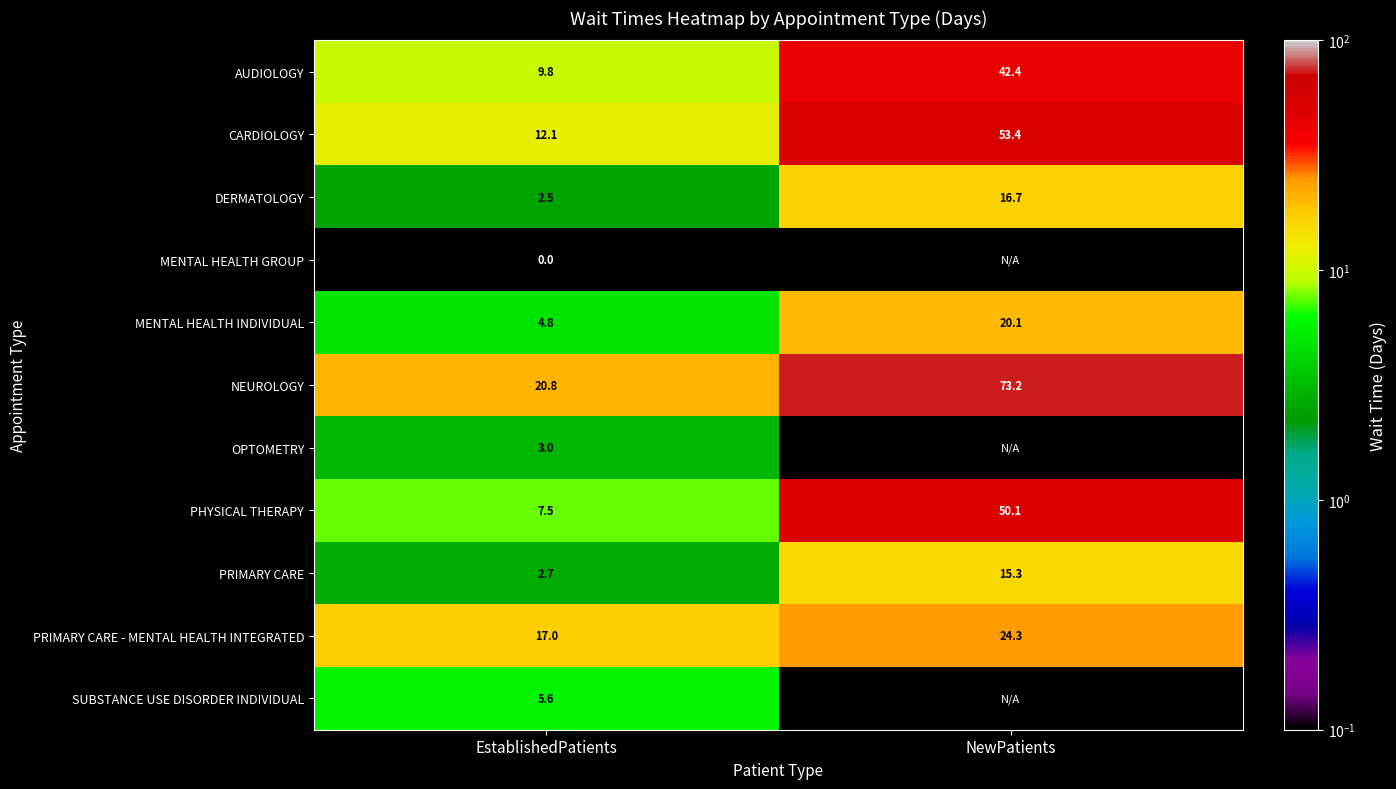

At which label does AUDIOLOGY reach its peak?

NewPatients